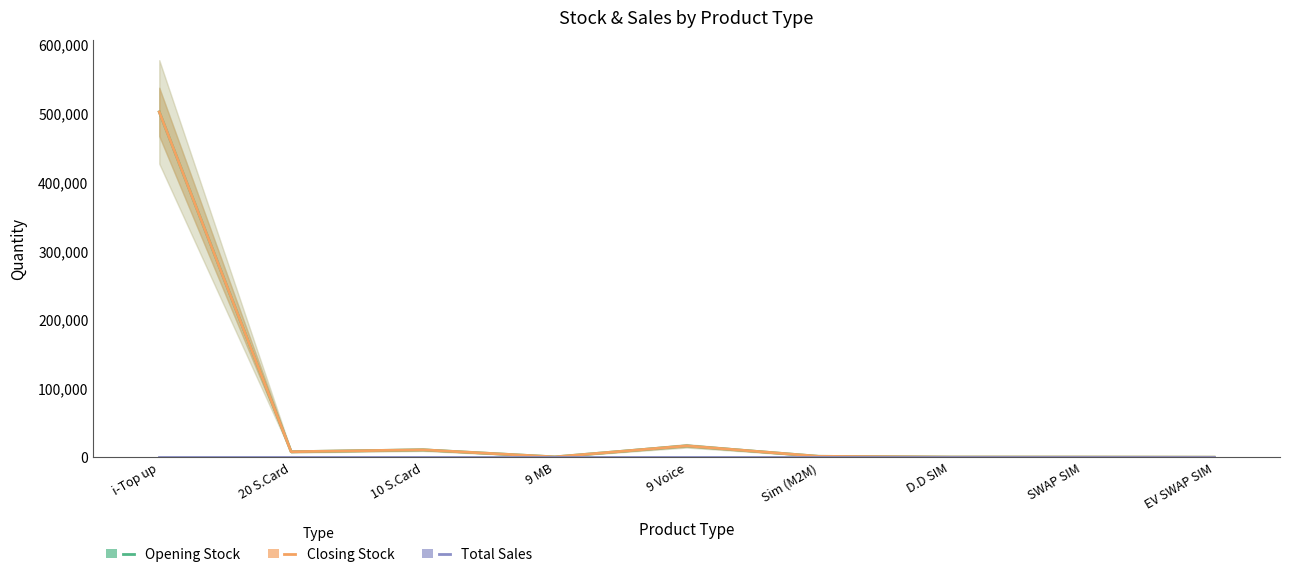

List the series in order of their peak value, lowest first.

Total Sales, Opening Stock, Closing Stock